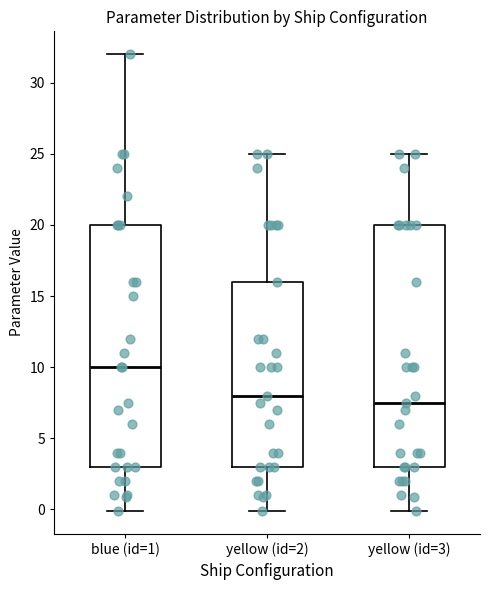

Reading left to right, transcribe this box plot: for each box, give where its median line is, the range the box spans, and where its two whiskers end, as read against the y-axis. The values are not printed on the chart, so give them approximately, as read against the axis.

blue (id=1): median 10.0, box 3.0 to 20.0, whiskers 0.0 to 32.0
yellow (id=2): median 8.0, box 3.0 to 16.0, whiskers 0.0 to 25.0
yellow (id=3): median 7.5, box 3.0 to 20.0, whiskers 0.0 to 25.0